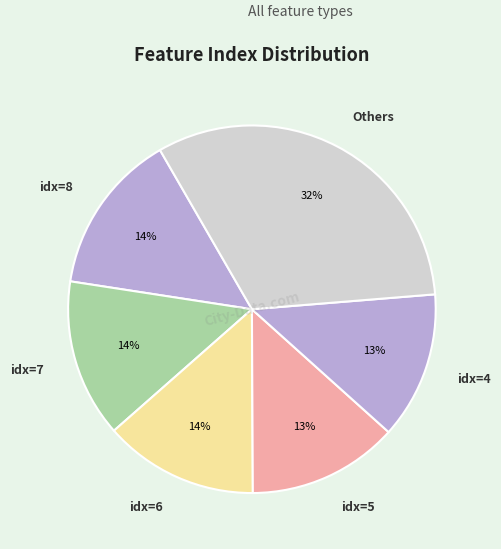

Between idx=5 and idx=8, which is larger?

idx=8